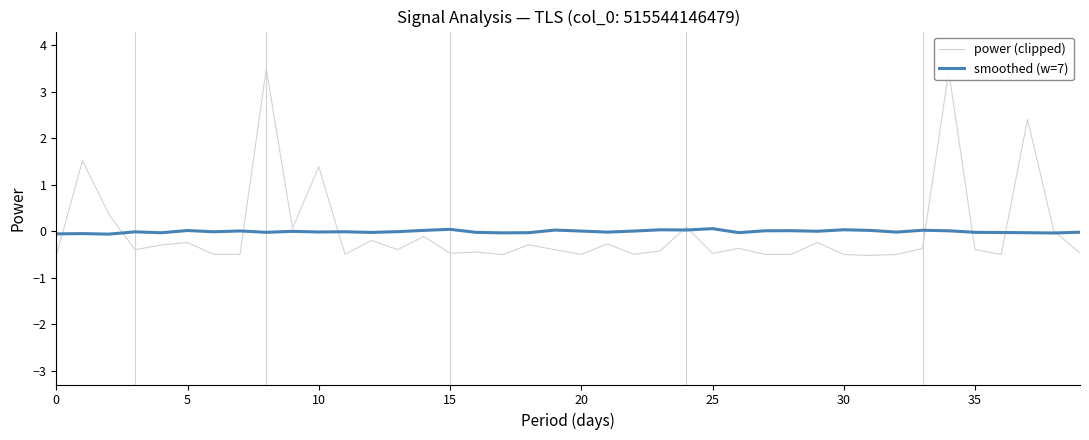

What is the smallest value displayed?

-0.5